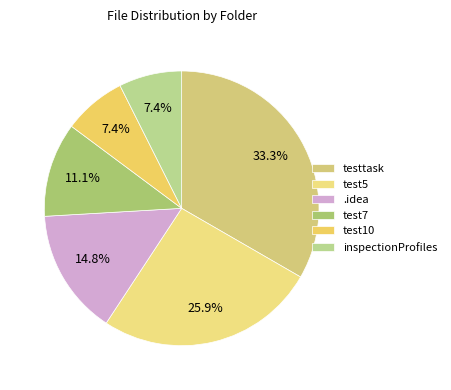

How much of the chart is everything except .idea?

85.2%